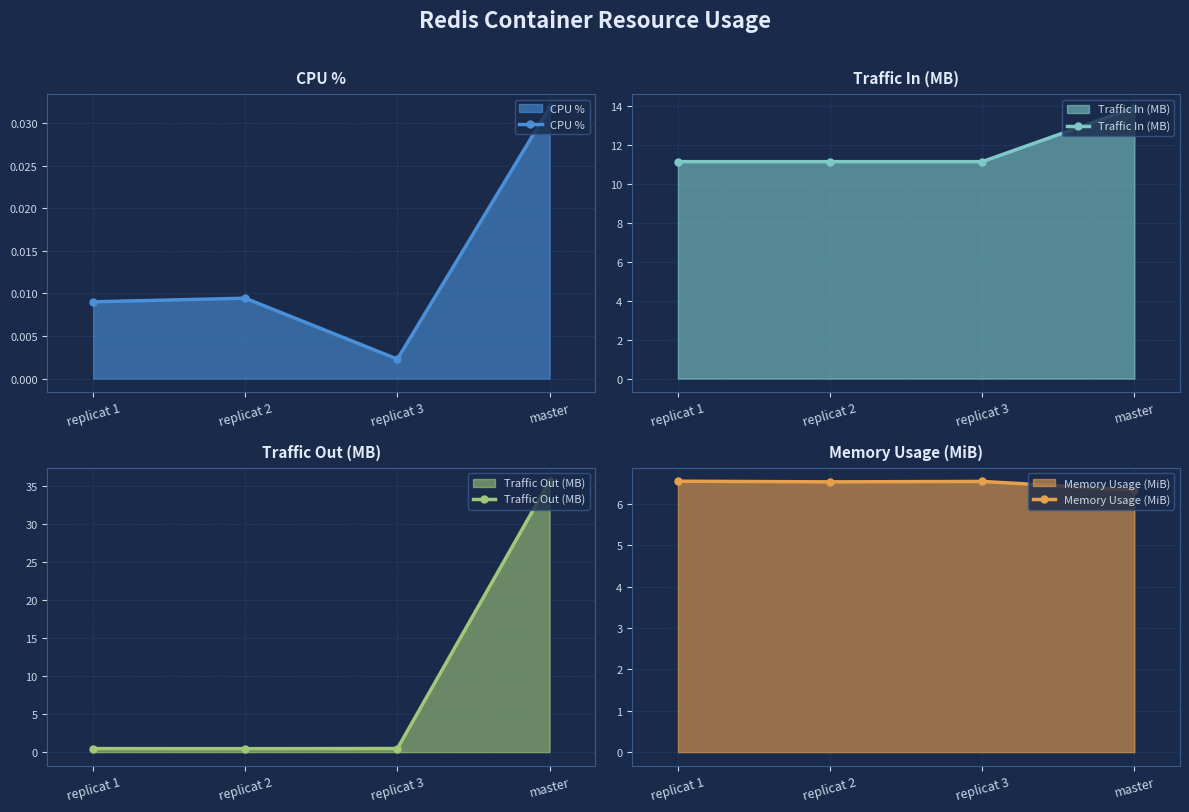

What is the label of the 4th point from the right?

replicat 1